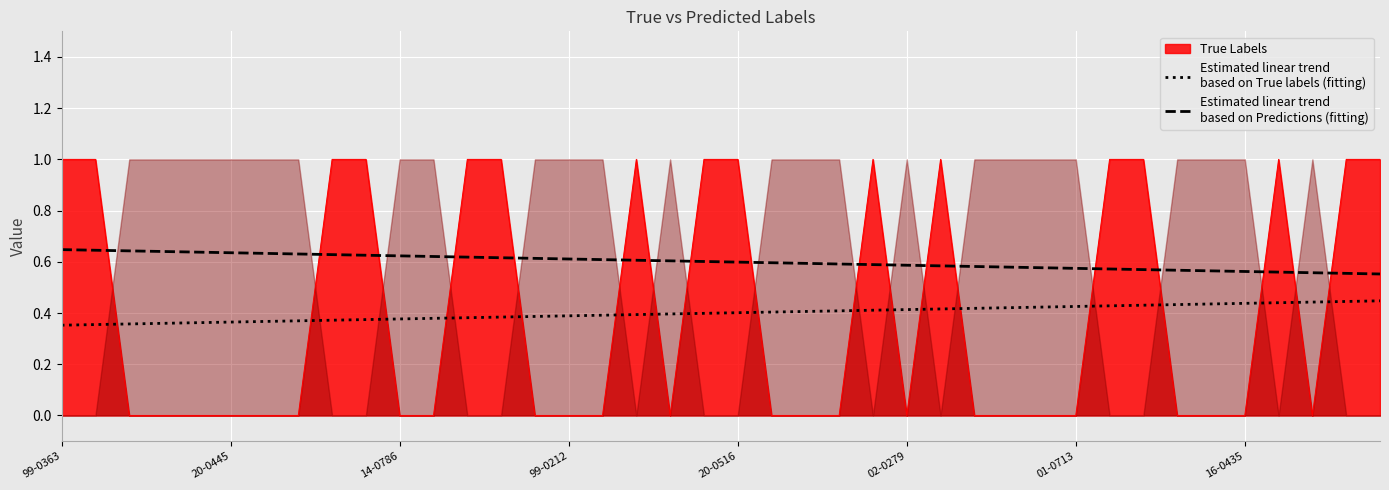

True or false: Estimated linear trend
based on Predictions (fitting) and Estimated linear trend
based on True labels (fitting) cross at least once.

False